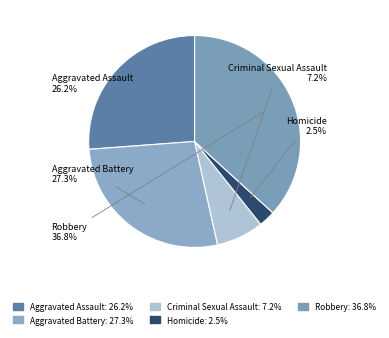

What is the total percentage of Aggravated Assault and Robbery?

63.0%